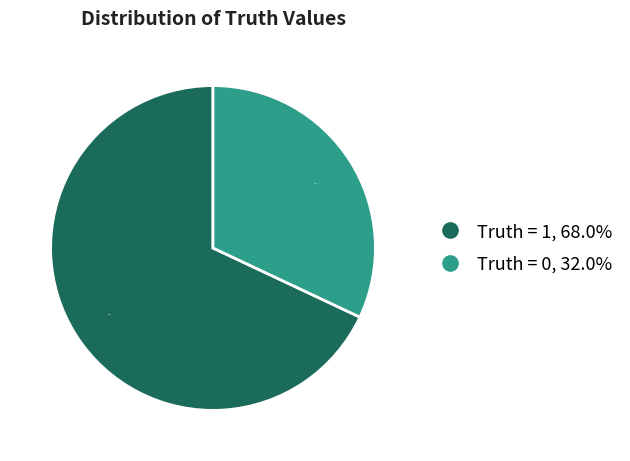

True or false: Truth = 0 accounts for 38% of the total.

False